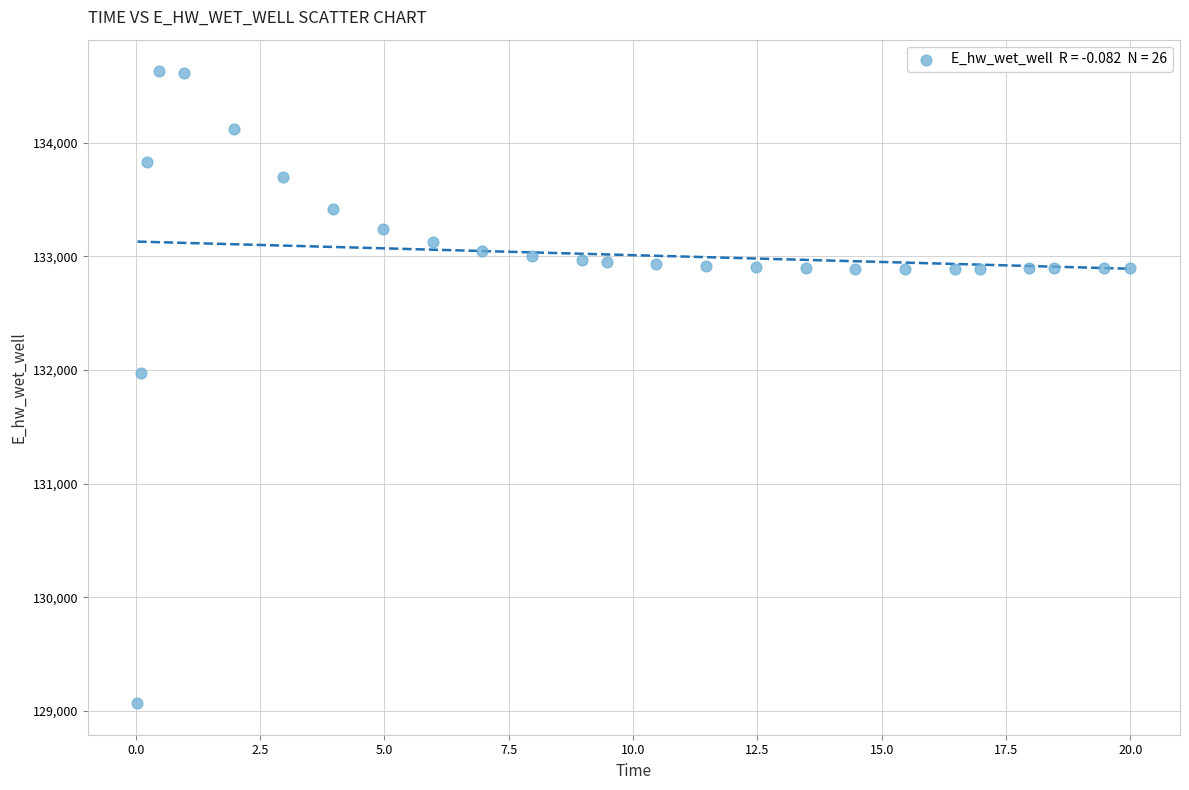

What is the range of Y values (max minus min)?

5557.4